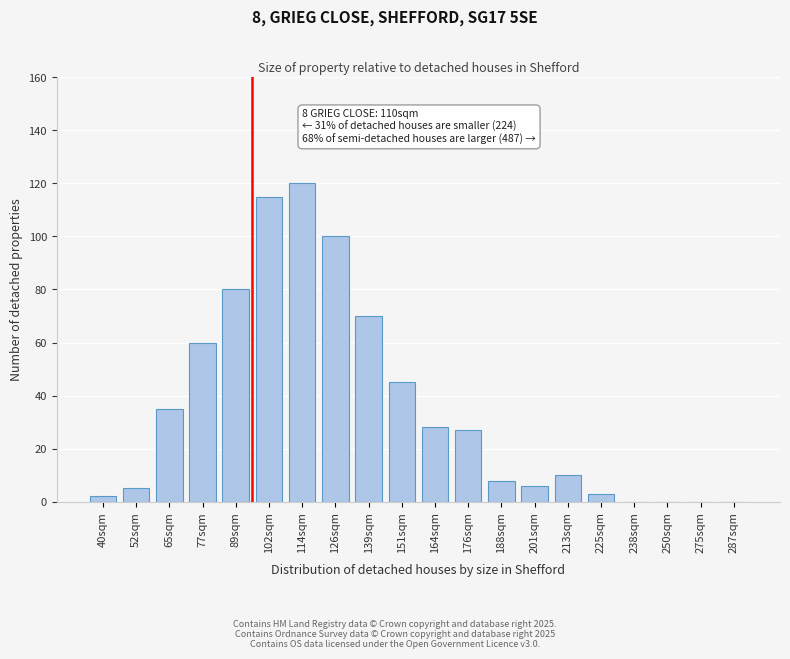

Reading left to right, what are all the values shown in this chart?

40sqm=2	52sqm=5	65sqm=35	77sqm=60	89sqm=80	102sqm=115	114sqm=120	126sqm=100	139sqm=70	151sqm=45	164sqm=28	176sqm=27	188sqm=8	201sqm=6	213sqm=10	225sqm=3	238sqm=0	250sqm=0	275sqm=0	287sqm=0